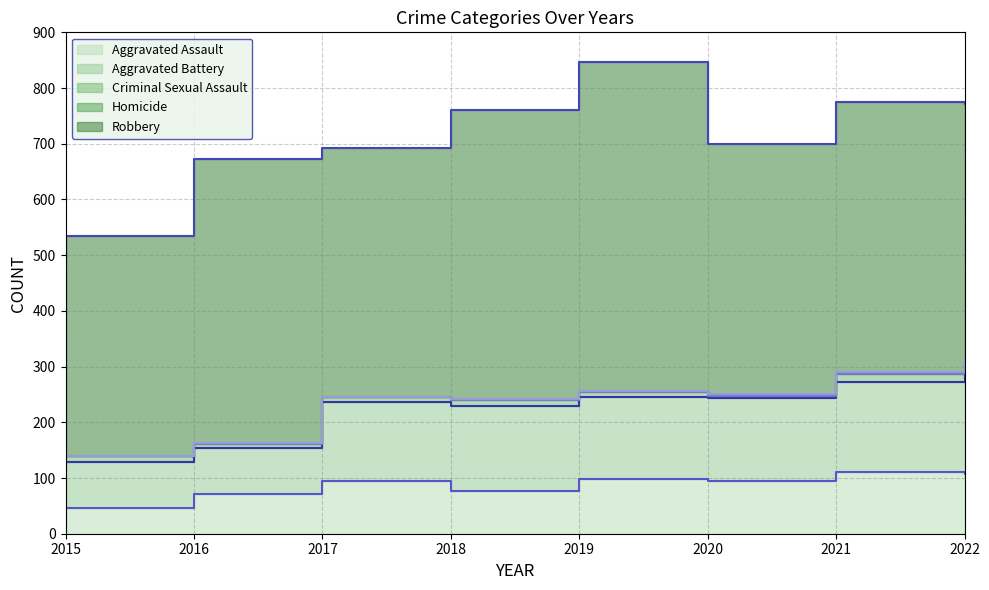

How many values in the Robbery series exceed 484?

3